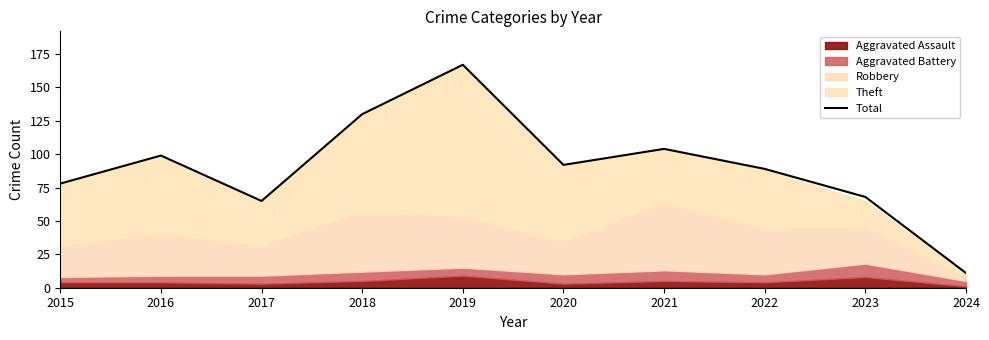

Which label corresponds to the smallest value in the chart?

2024